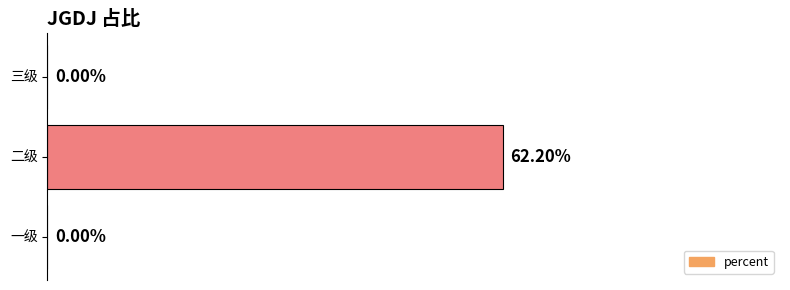

Which category has the highest value across all series?

二级